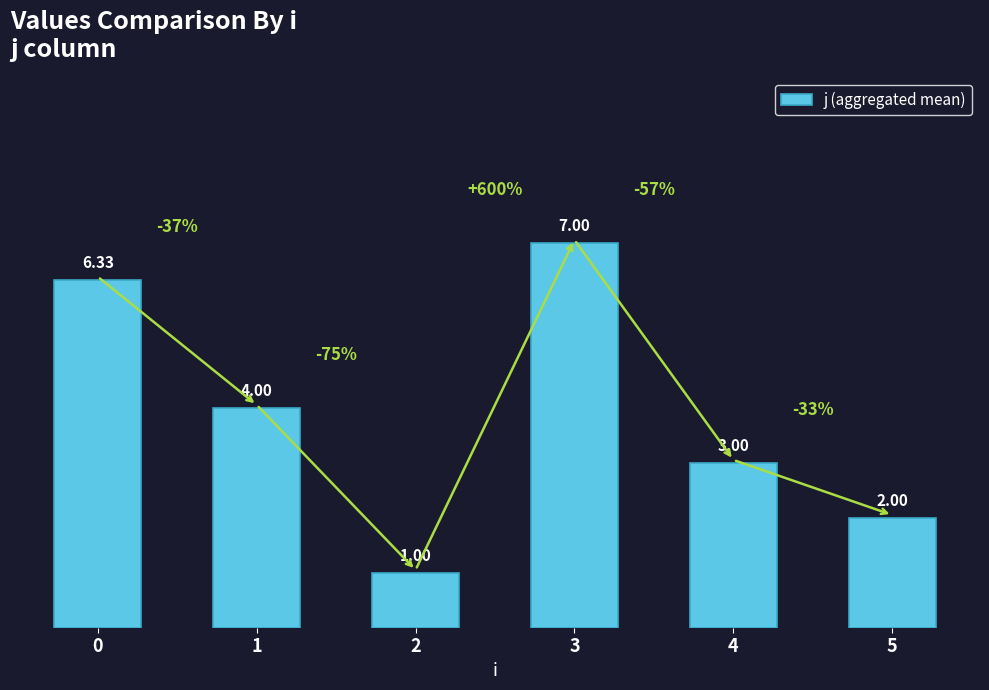

Which has a higher value, 2 or 1?

1